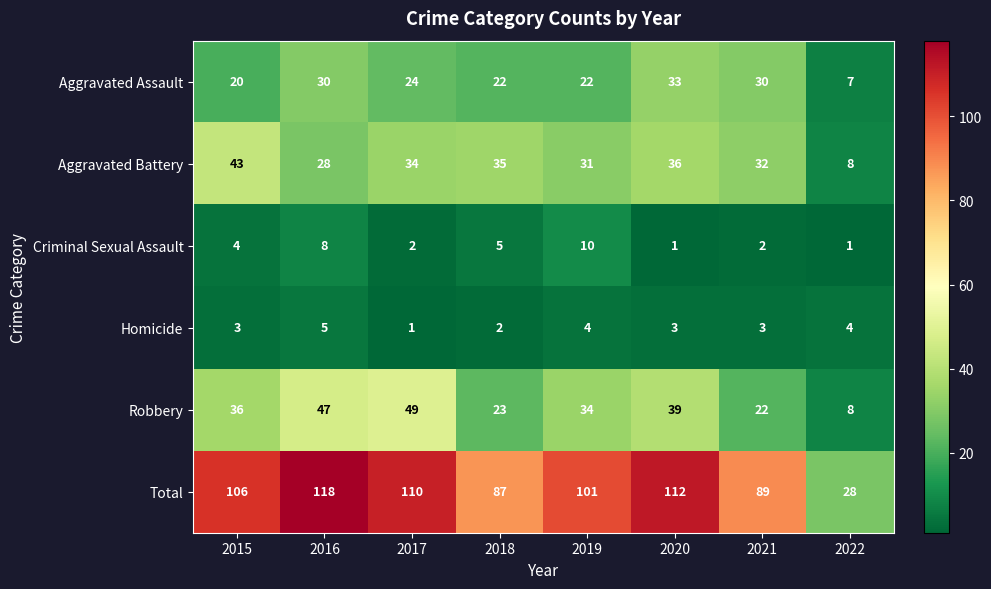

How many data points in Homicide are less than 3?

2